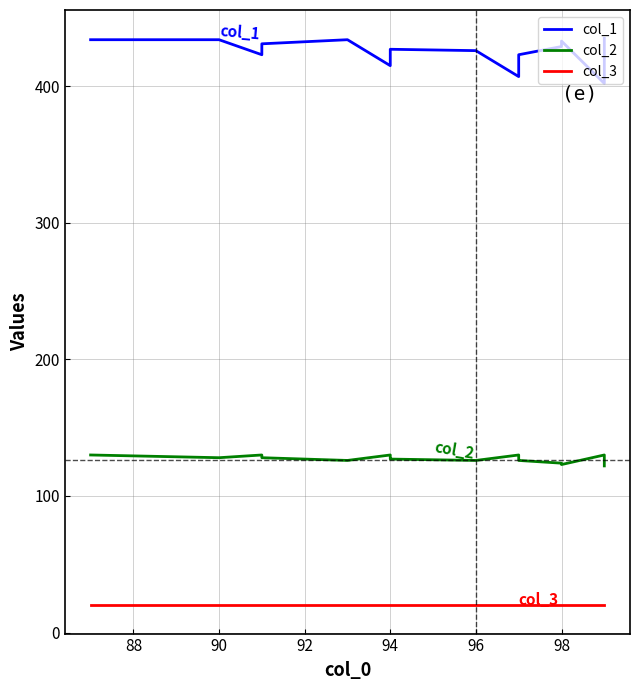

What is the value of the col_1 point at the 6th from the left?

415